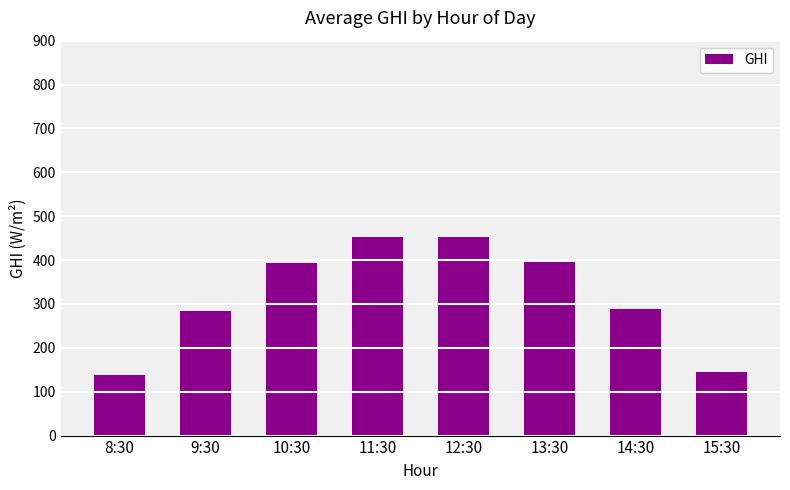

How many distinct data groups are displayed?

1